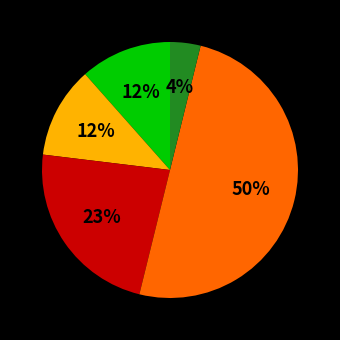

To the nearest percent, what is the average slice percentage?

20%